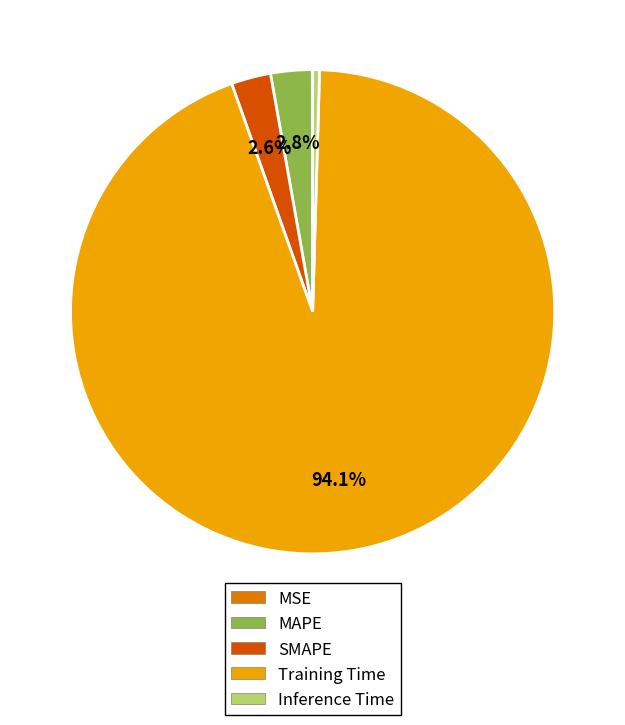

Is there a majority slice in this chart?

Yes